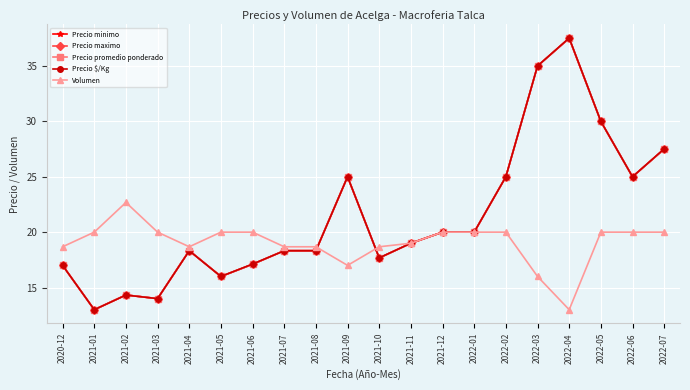

Is this an area chart (filled region under the line)?

No